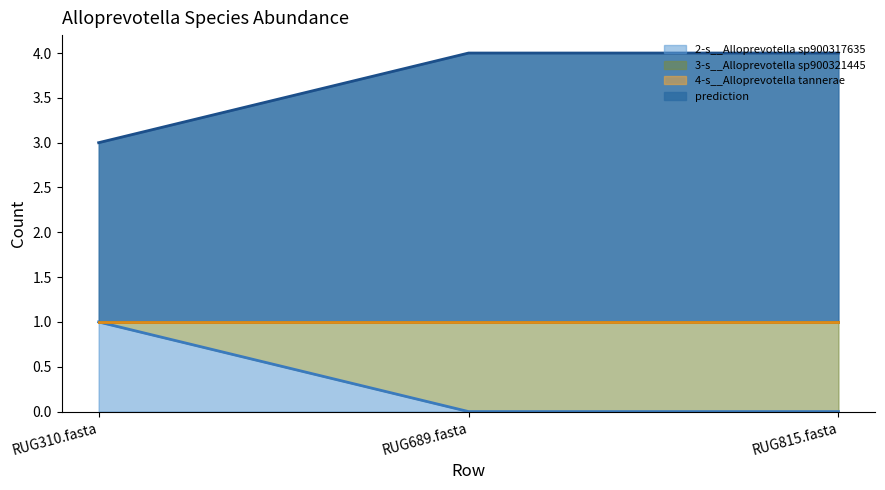

What is the total value across all series at RUG310.fasta?

3